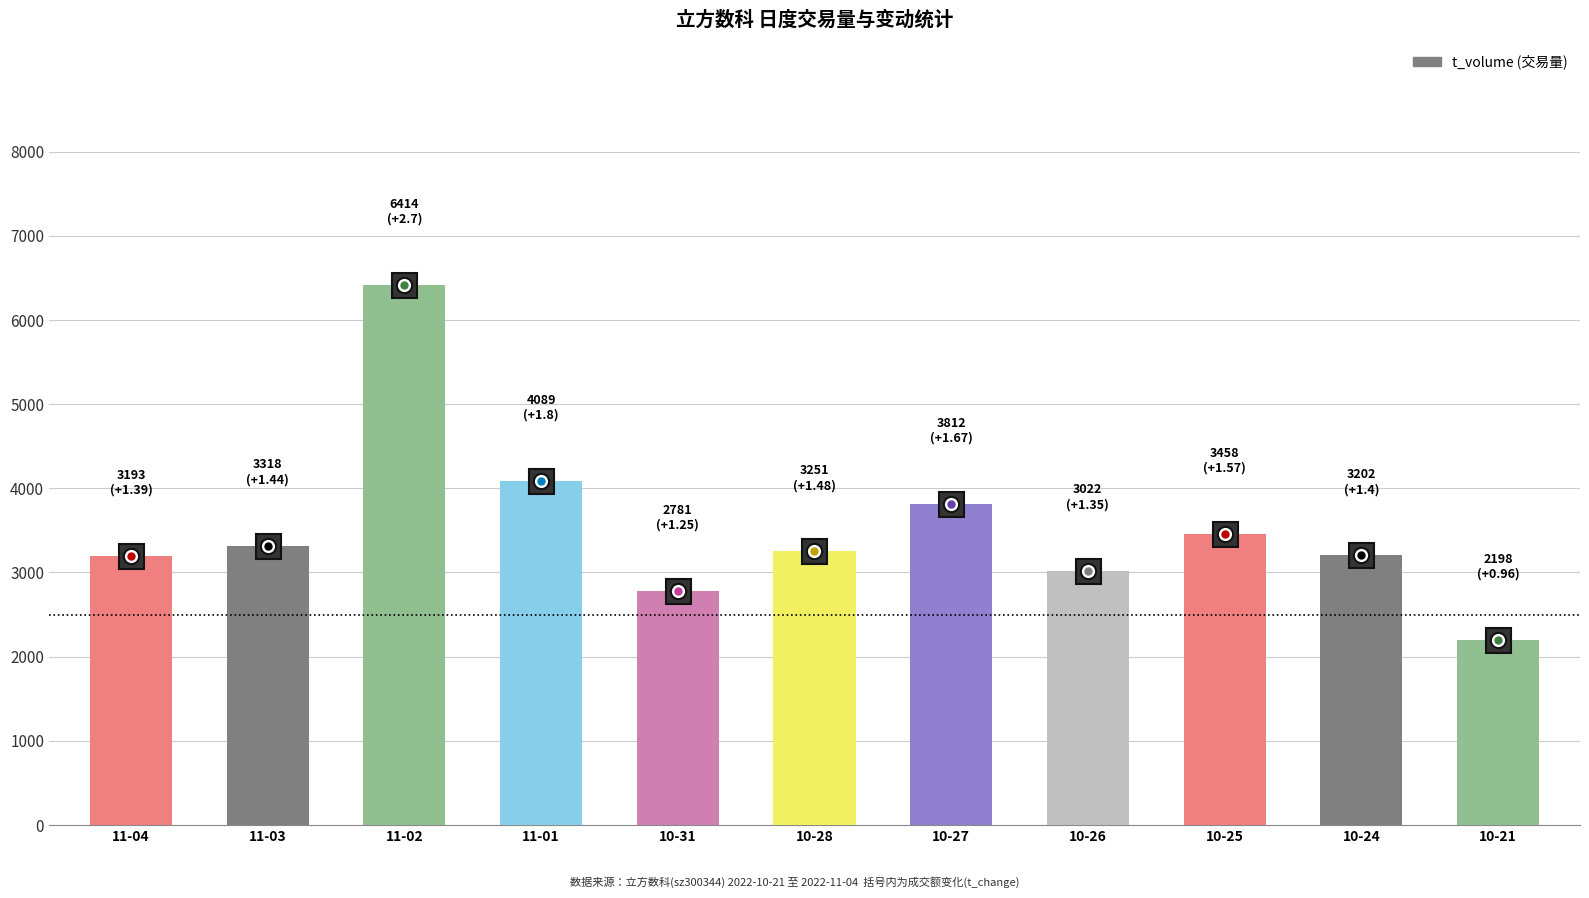

The value at 11-02 is 11157. True or false?

False